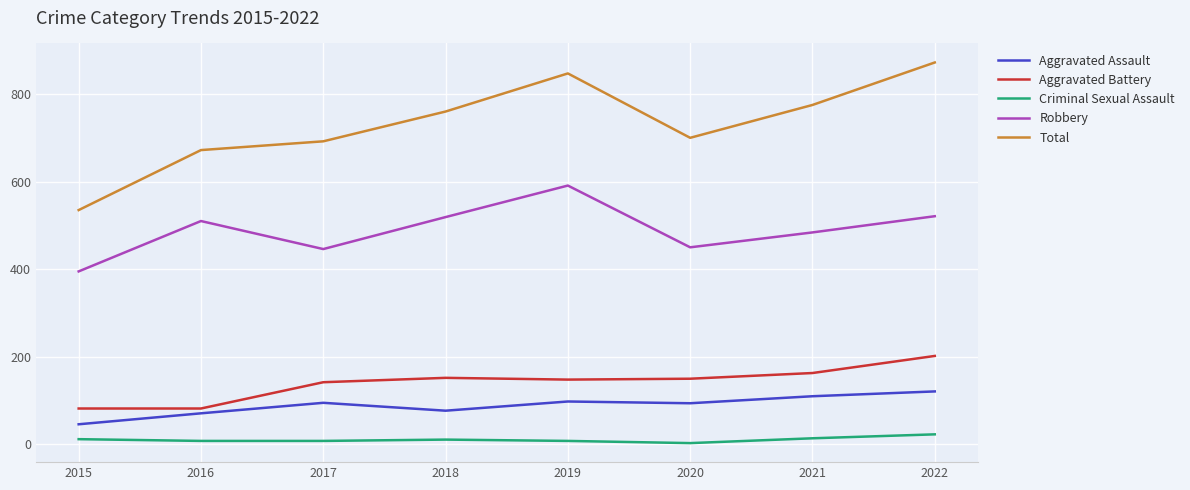

Read the Total value at 2022.

872